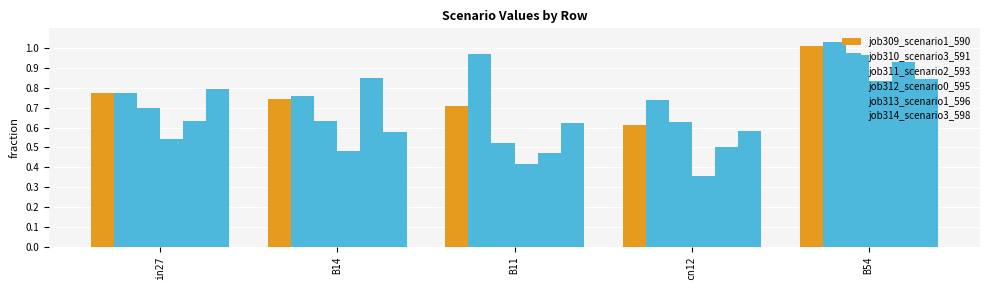

What is the difference between the highest and lowest values at B11?

0.6